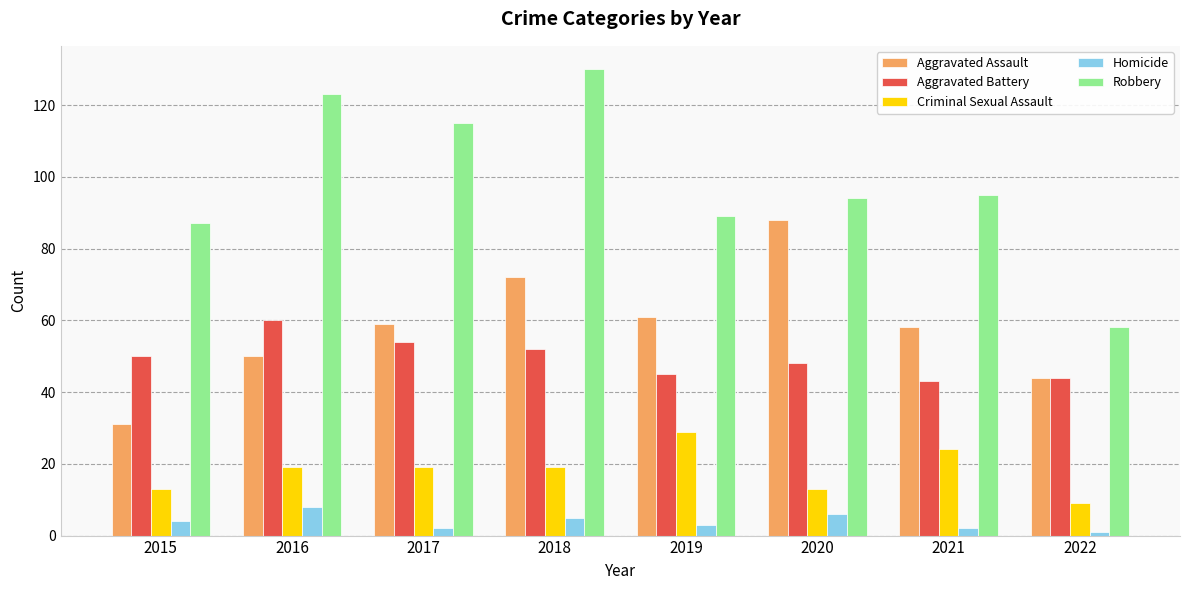

Count the Homicide values in the range 2 to 6.

6